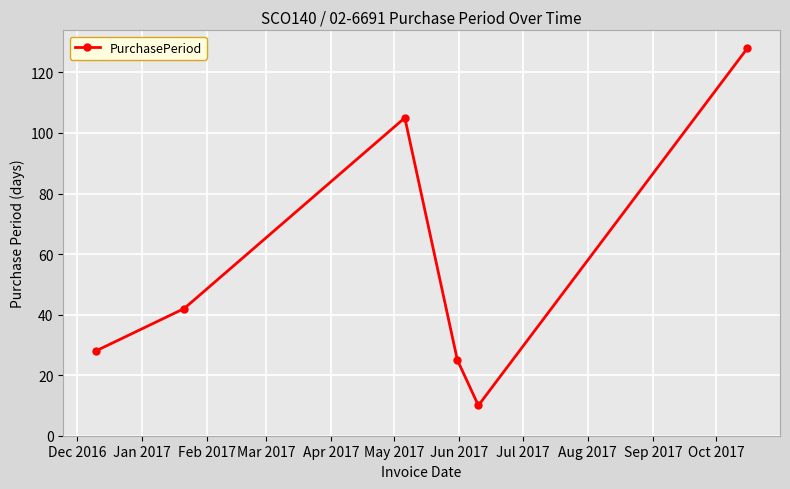

Reading right to left, transcribe all the data shown in this chart.

128	10	25	105	42	28